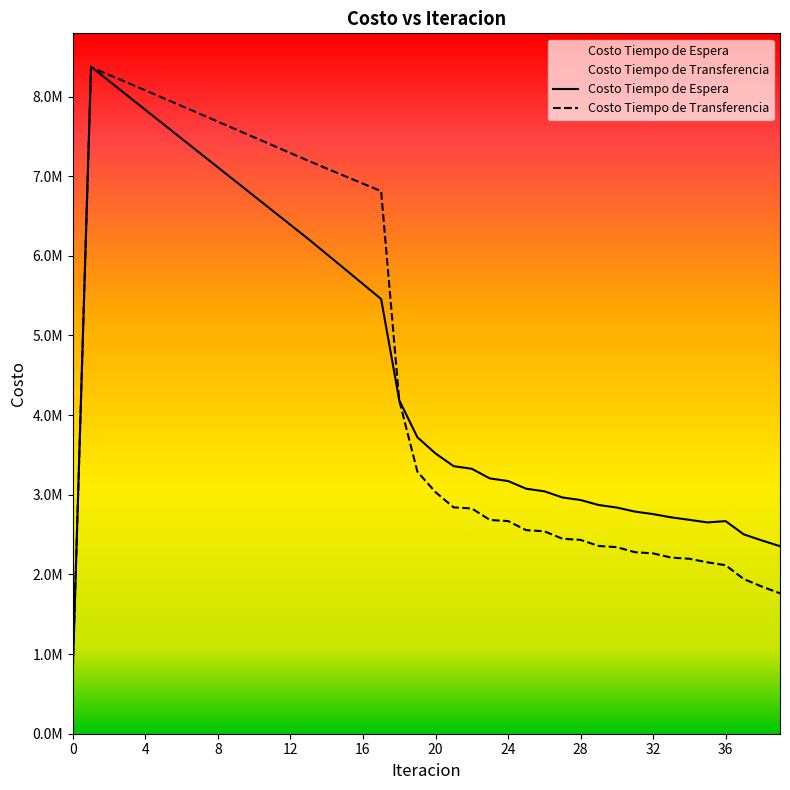

At how many categories does at least one series exceed 2654762?

35